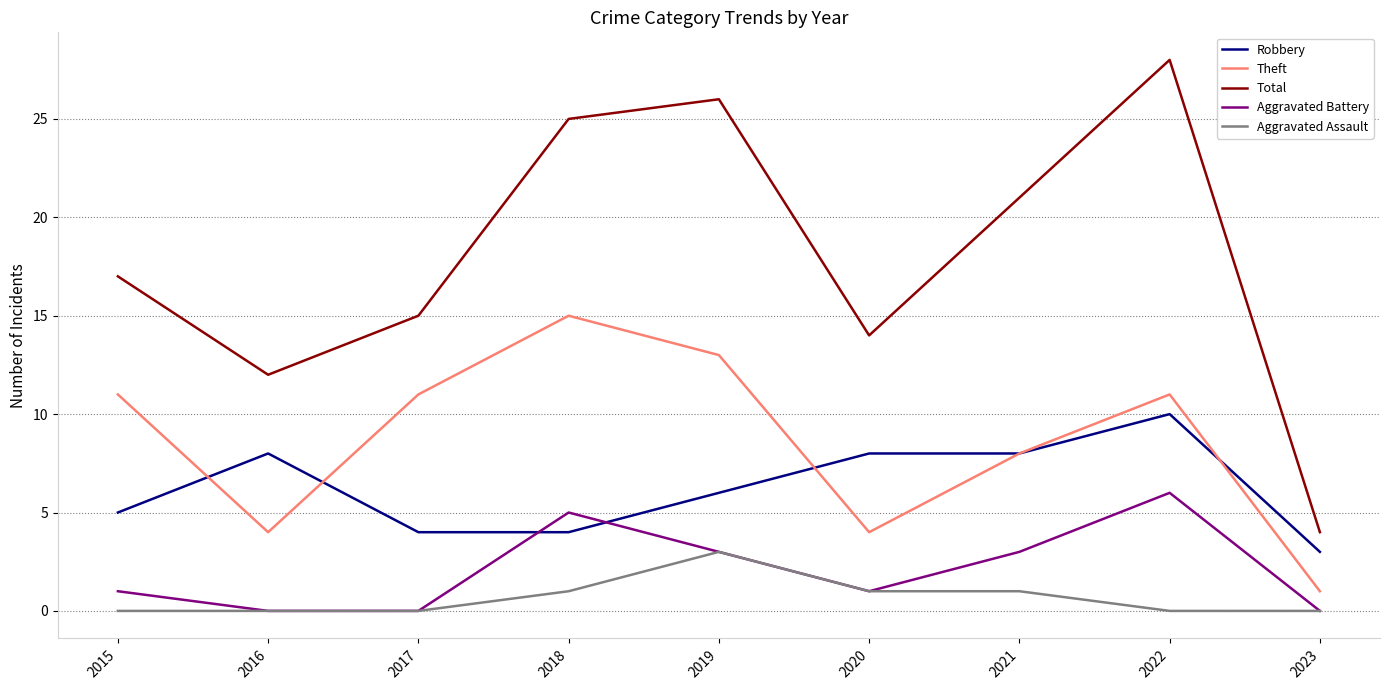

Which series has the largest range (max minus min)?

Total